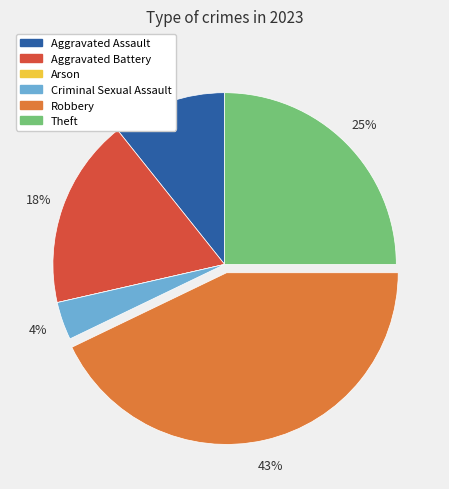

What is the ratio of the value at Robbery to the value at Theft?

1.7